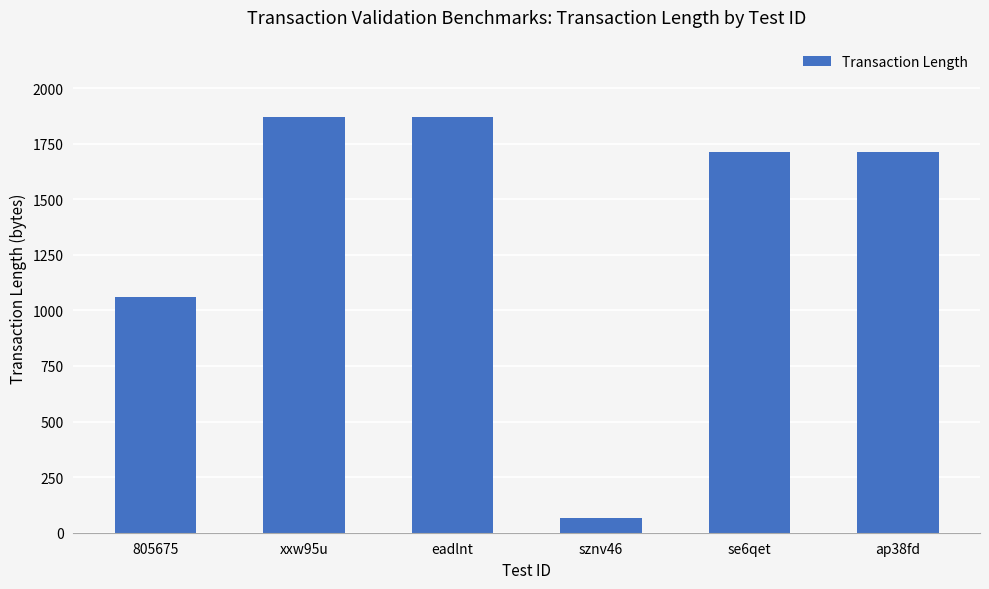

What is the label of the 1st bar from the right?

ap38fd